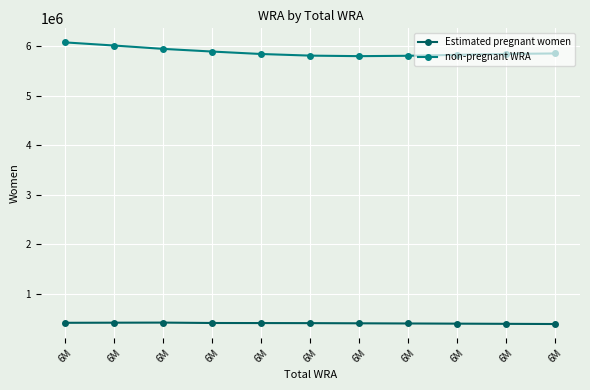

What are all the series names shown in the legend?

Estimated pregnant women, non-pregnant WRA